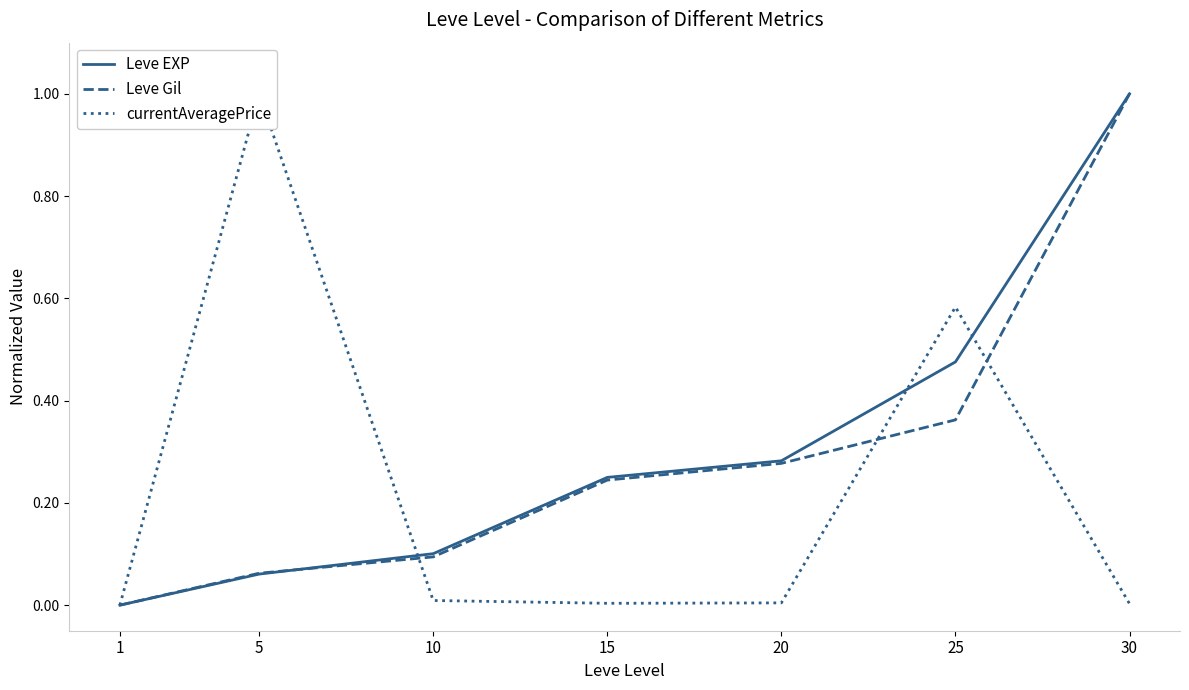

What is the greatest value displayed?

1.0